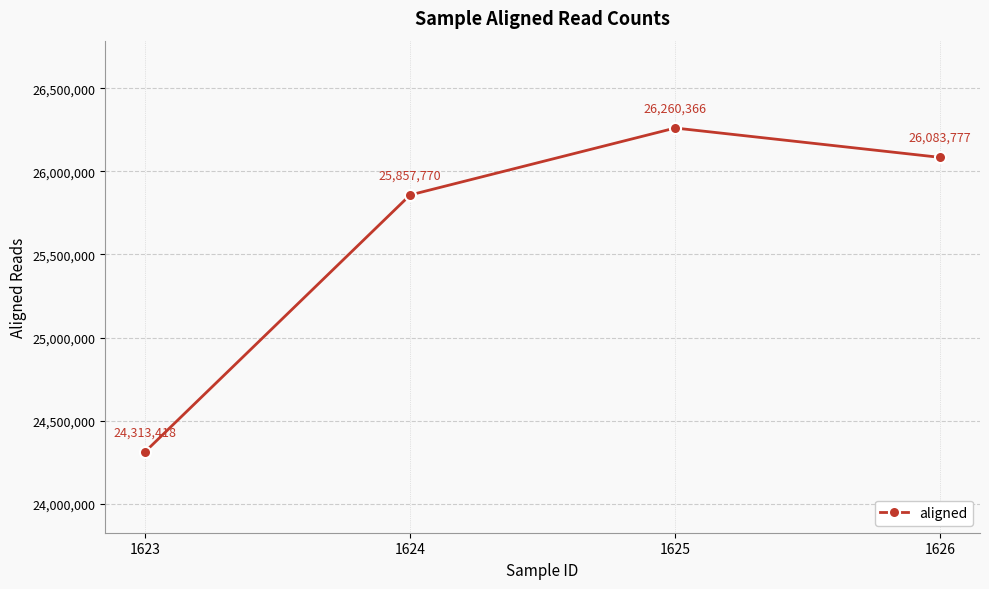

The chart shows a value of 10332065 at 1625. True or false?

False